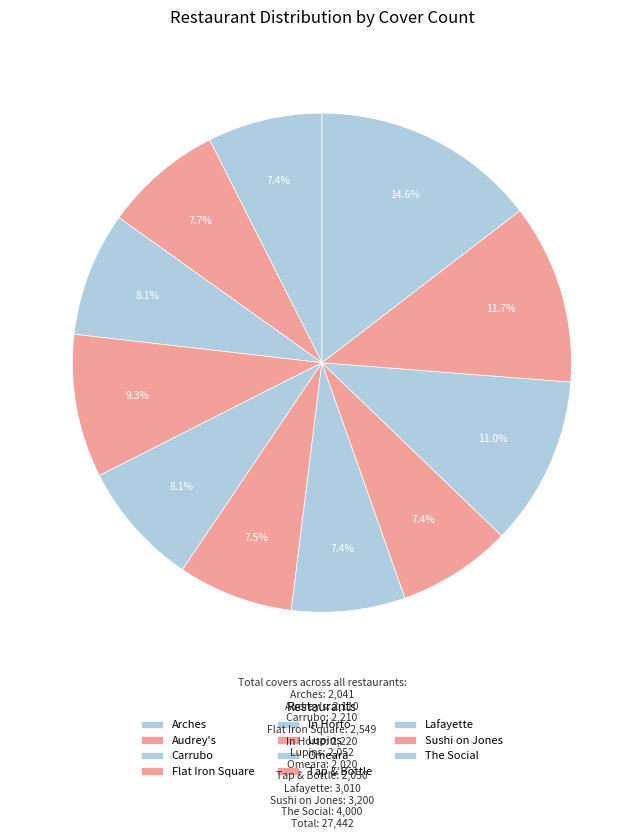

Between Arches and Sushi on Jones, which is larger?

Sushi on Jones